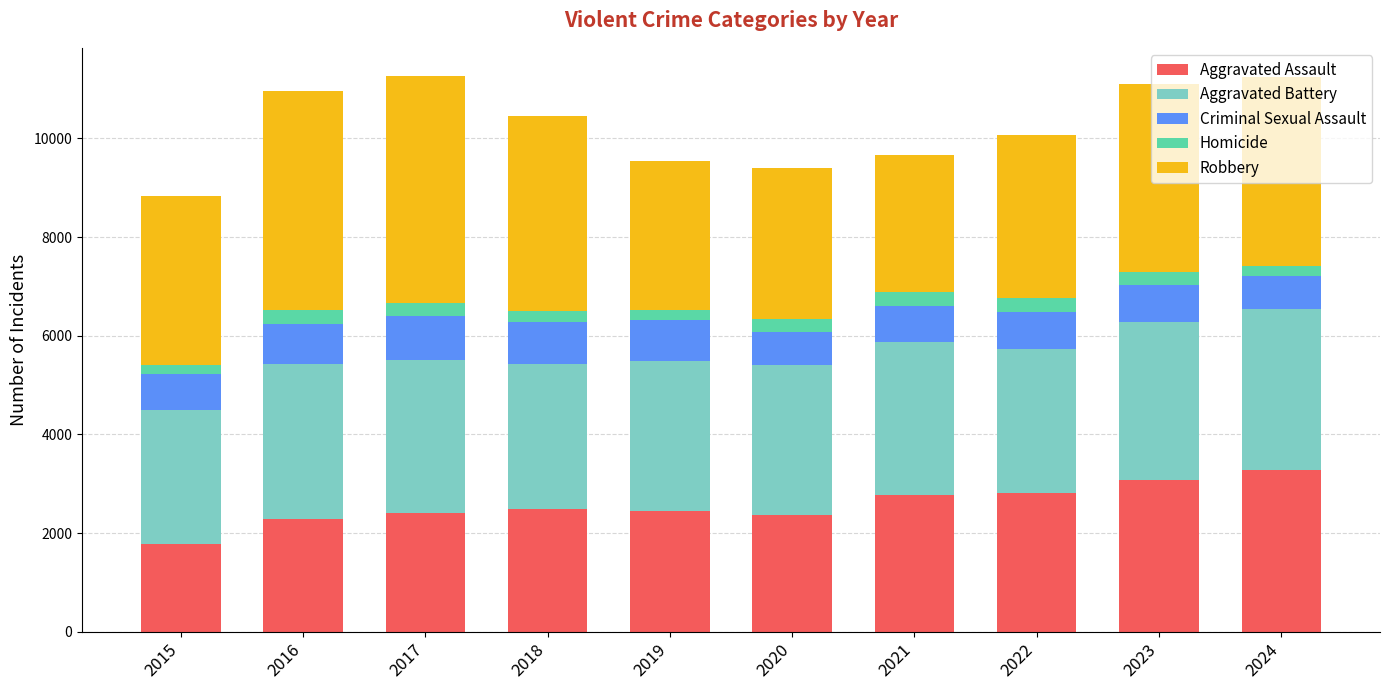

Are the bars grouped side by side (vs. stacked)?

No